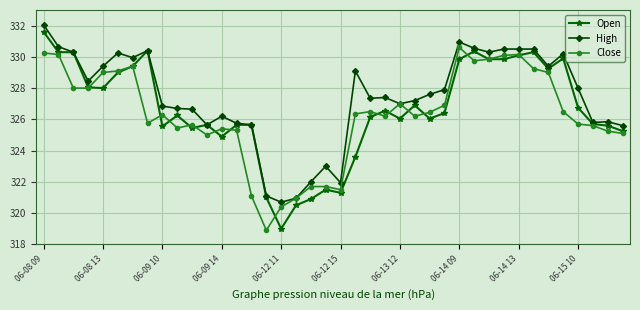

Which series has the largest total across all categories?

High